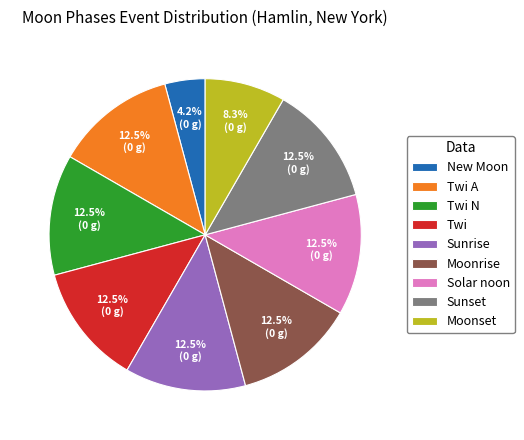

What is the total percentage of Solar noon and Twi N?

25.0%